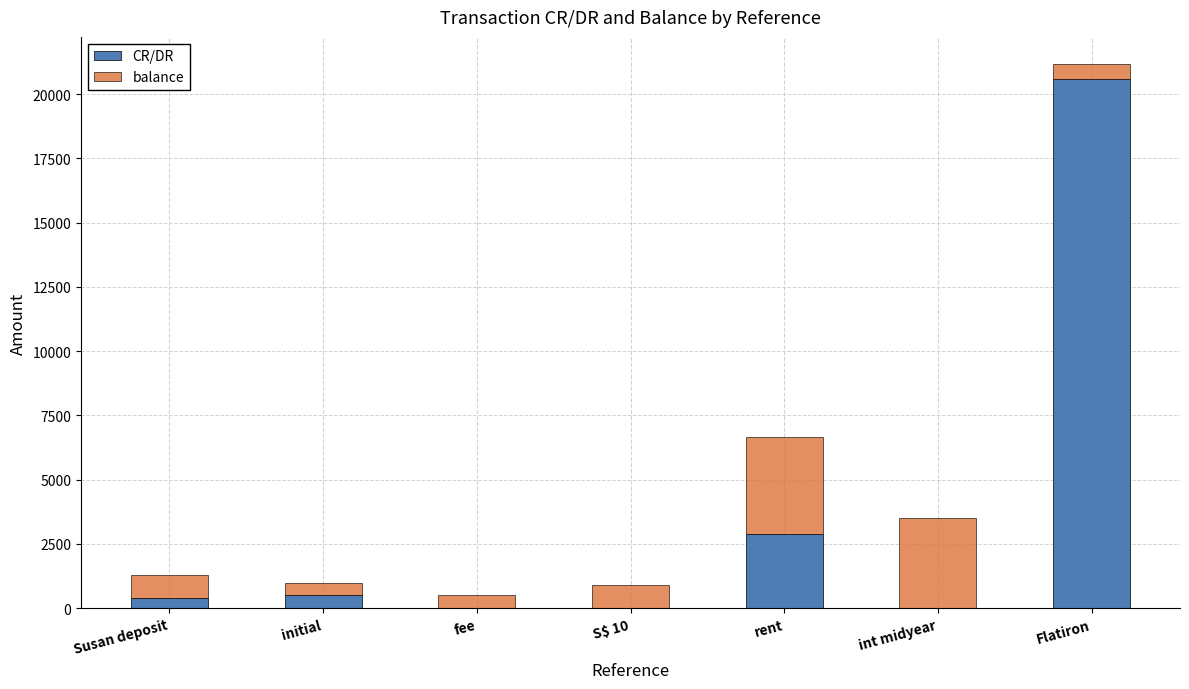

Which category has the highest value in the CR/DR series?

Flatiron